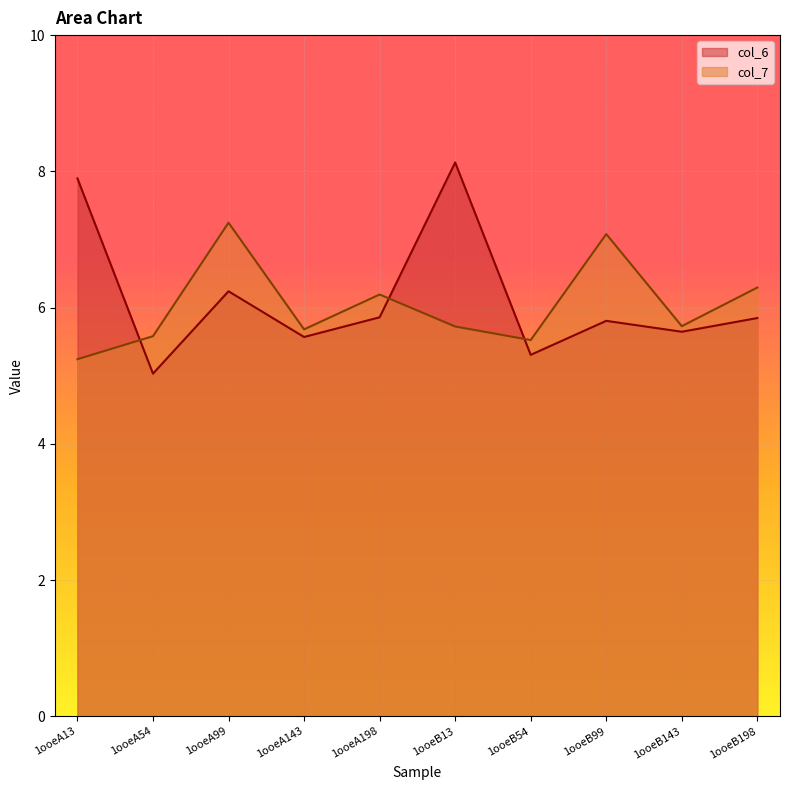

How many times do col_6 and col_7 cross each other?

3